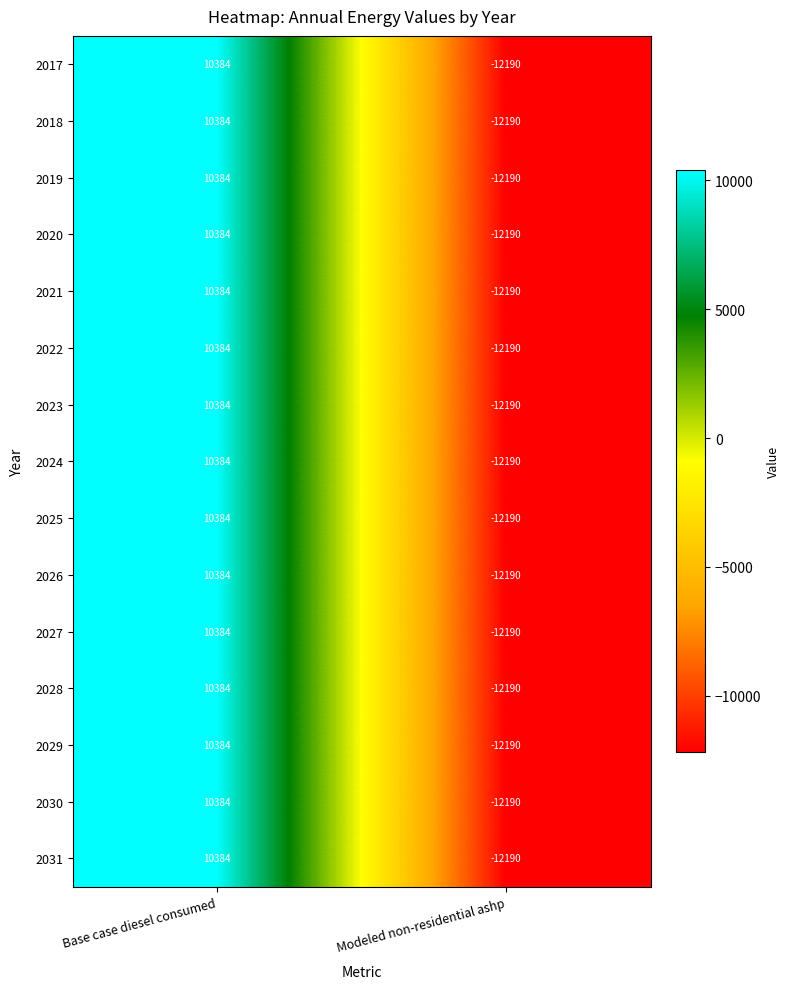

What is the maximum value shown in the chart?

10384